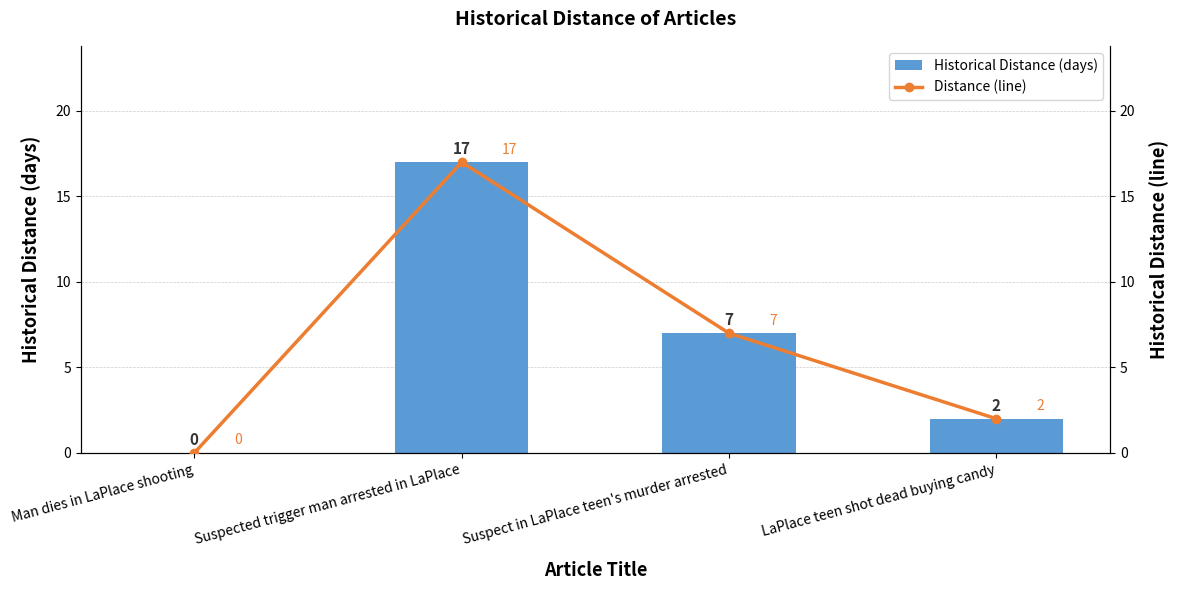

Which series has the largest total across all categories?

Historical Distance (days)